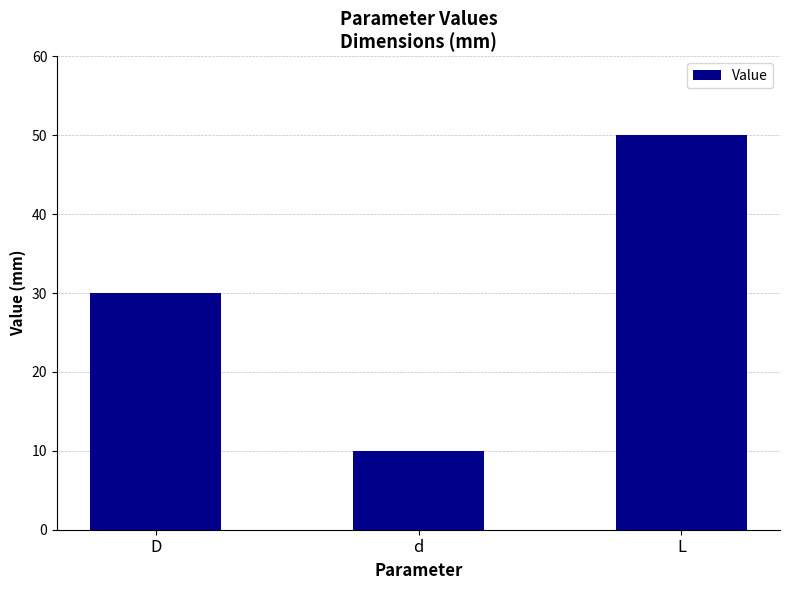

Does the chart contain any negative values?

No